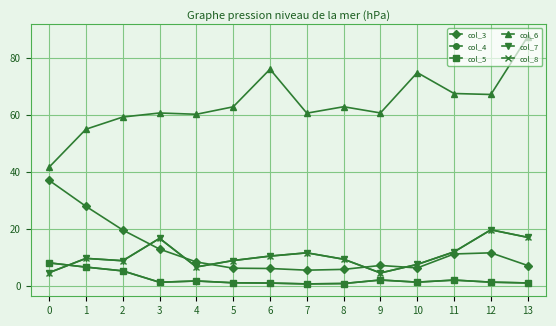

What value does the col_8 series have at 9?

4.7